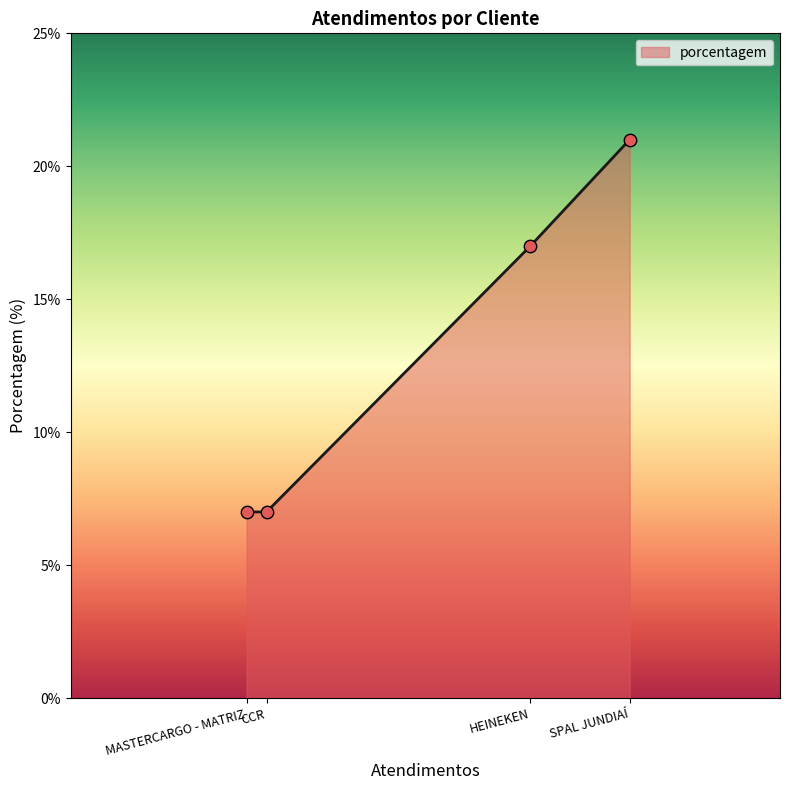

Which has a higher value, CCR or HEINEKEN?

HEINEKEN